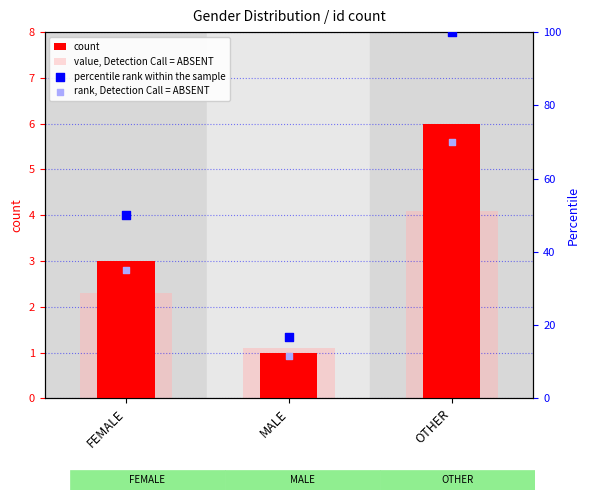

What is the total value across all series at MALE?

30.4